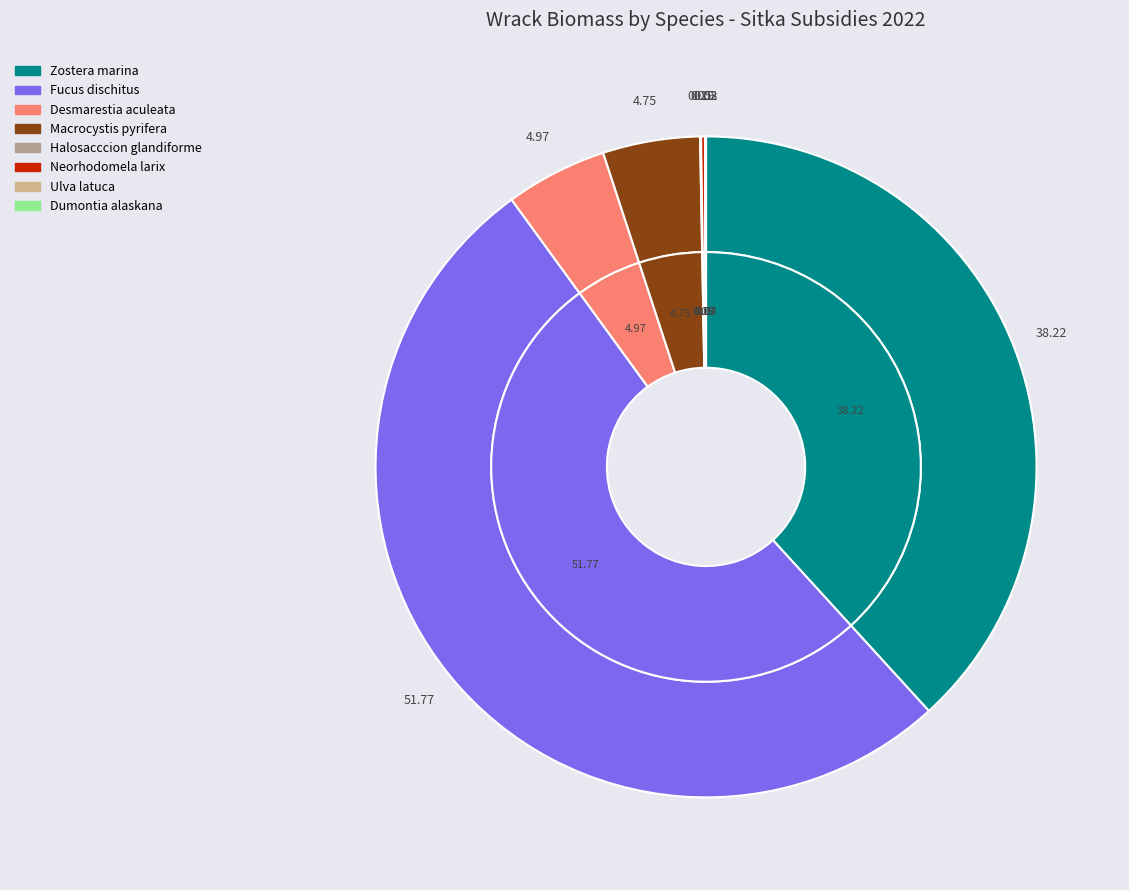

To the nearest percent, what portion does Fucus dischitus represent?

52%